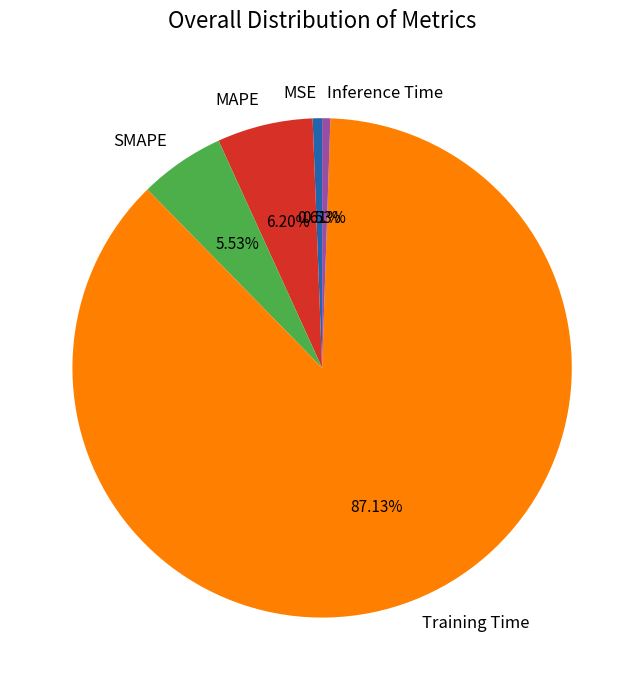

To the nearest percent, what is the difference between the largest and smallest slice percentages?

87%